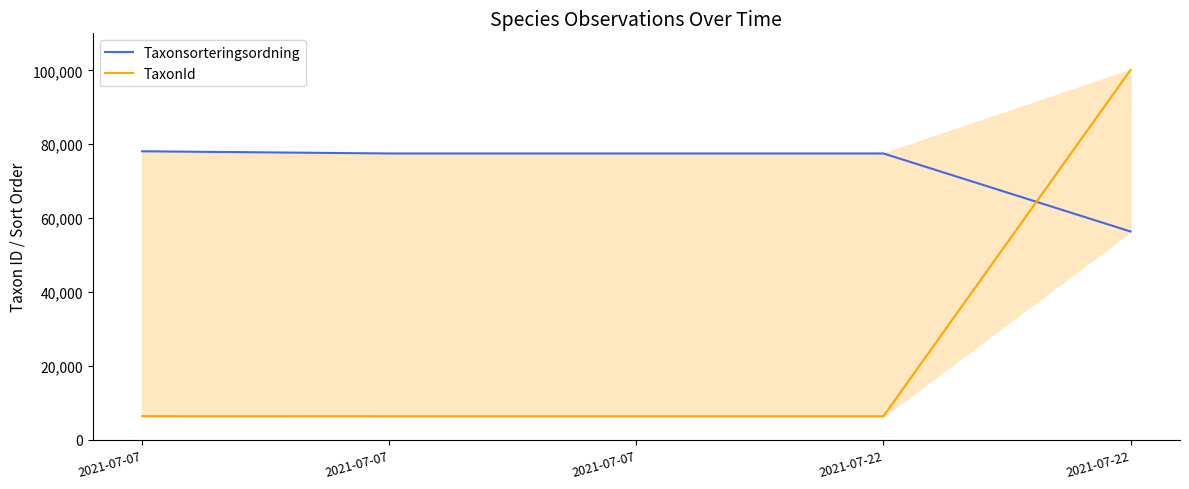

What is the minimum value shown in the chart?

6425